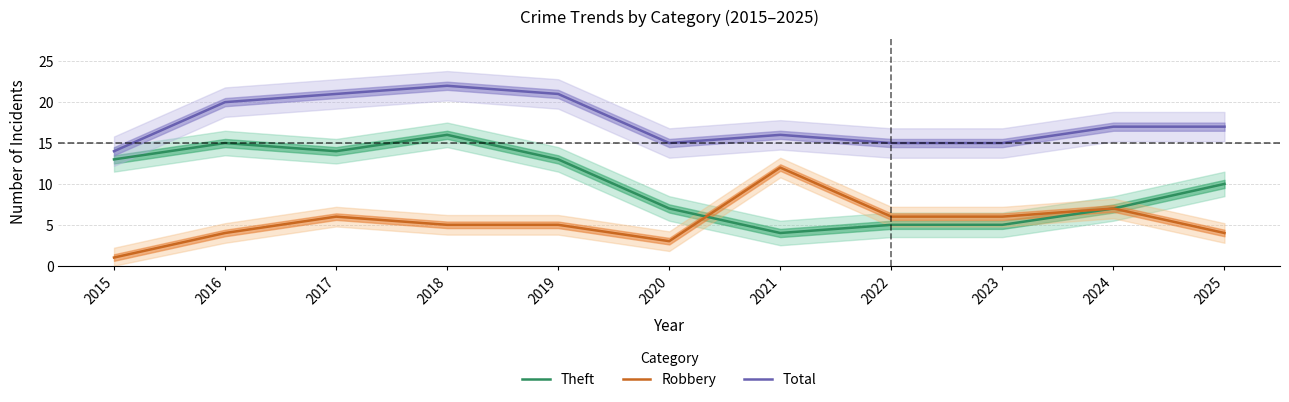

What is the sum of the Total values at 2019 and 2015?

35